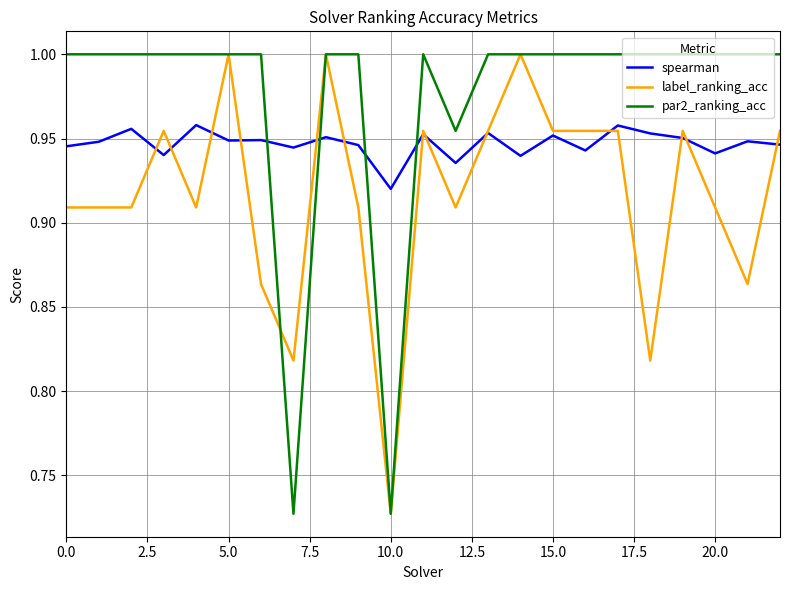

List the series in order of their overall mean, highest first.

par2_ranking_acc, spearman, label_ranking_acc